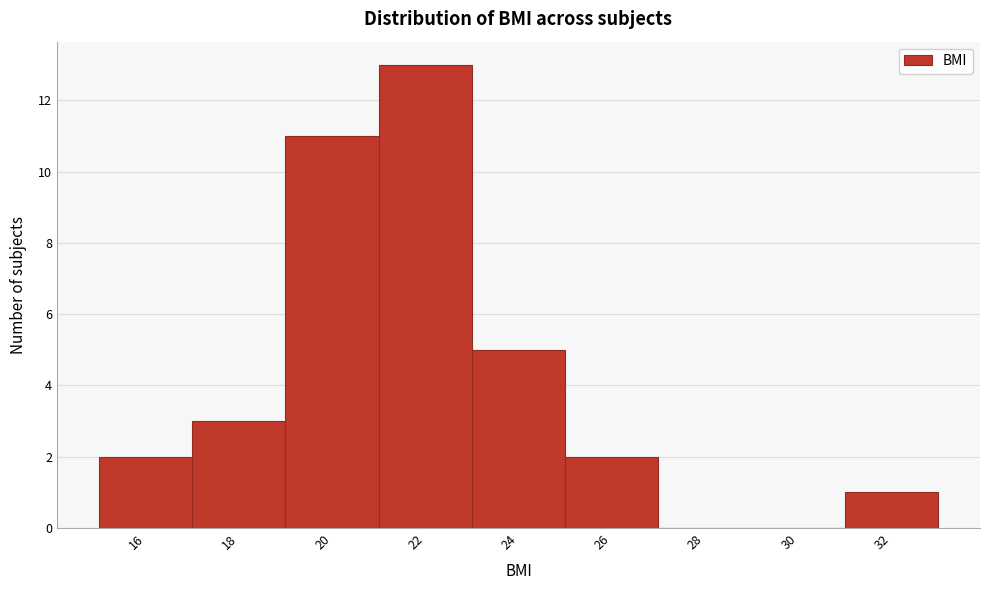

Reading right to left, what are all the values shown in this chart?

32=1	30=0	28=0	26=2	24=5	22=13	20=11	18=3	16=2